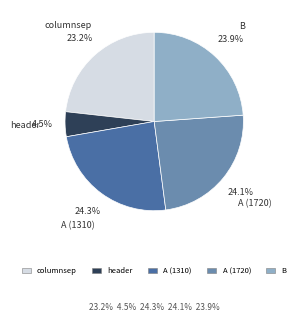

Which category has the smallest portion of the pie?

header